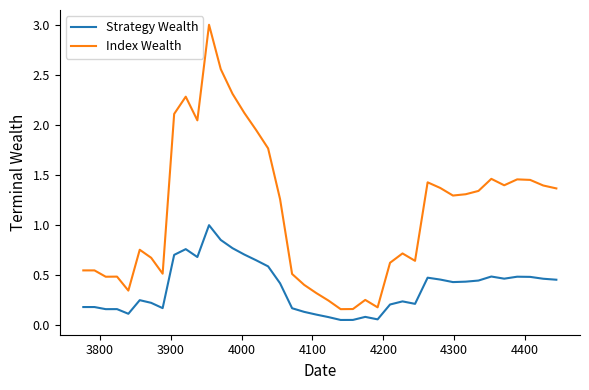

Which series has the largest total across all categories?

Index Wealth